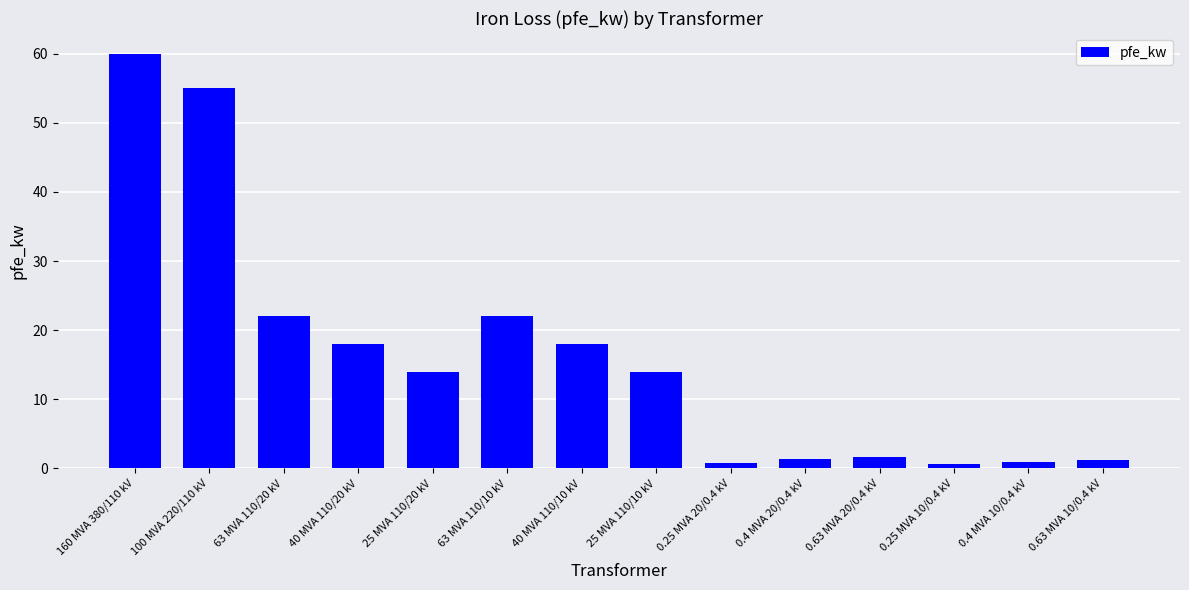

What is the average value?

16.4